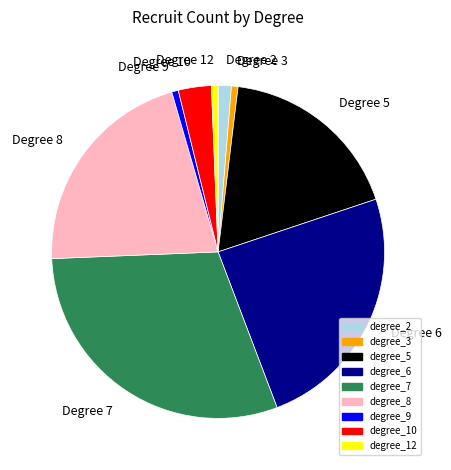

Is there any slice that represents more than half of the pie?

No